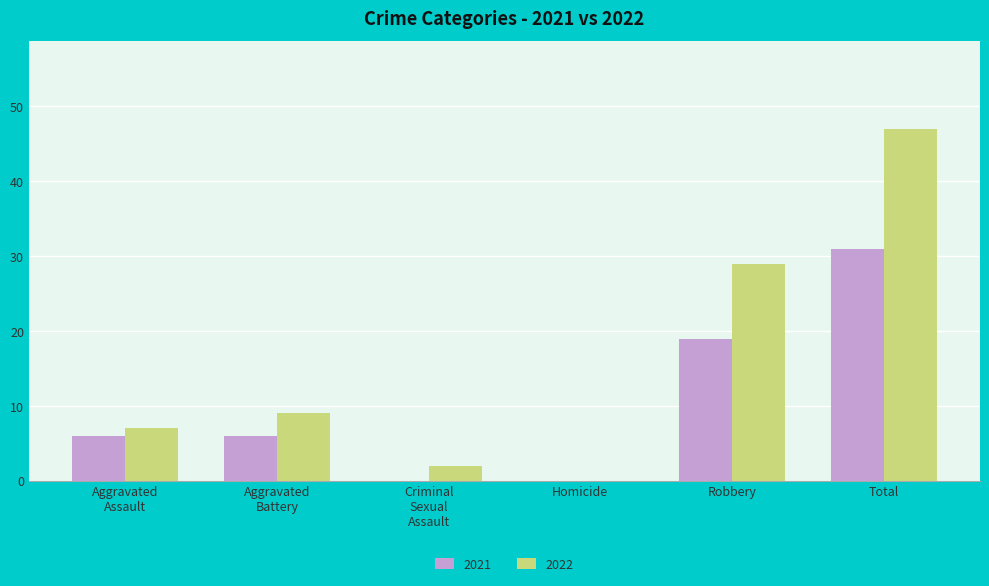

What is the sum of all 2021 values?

62